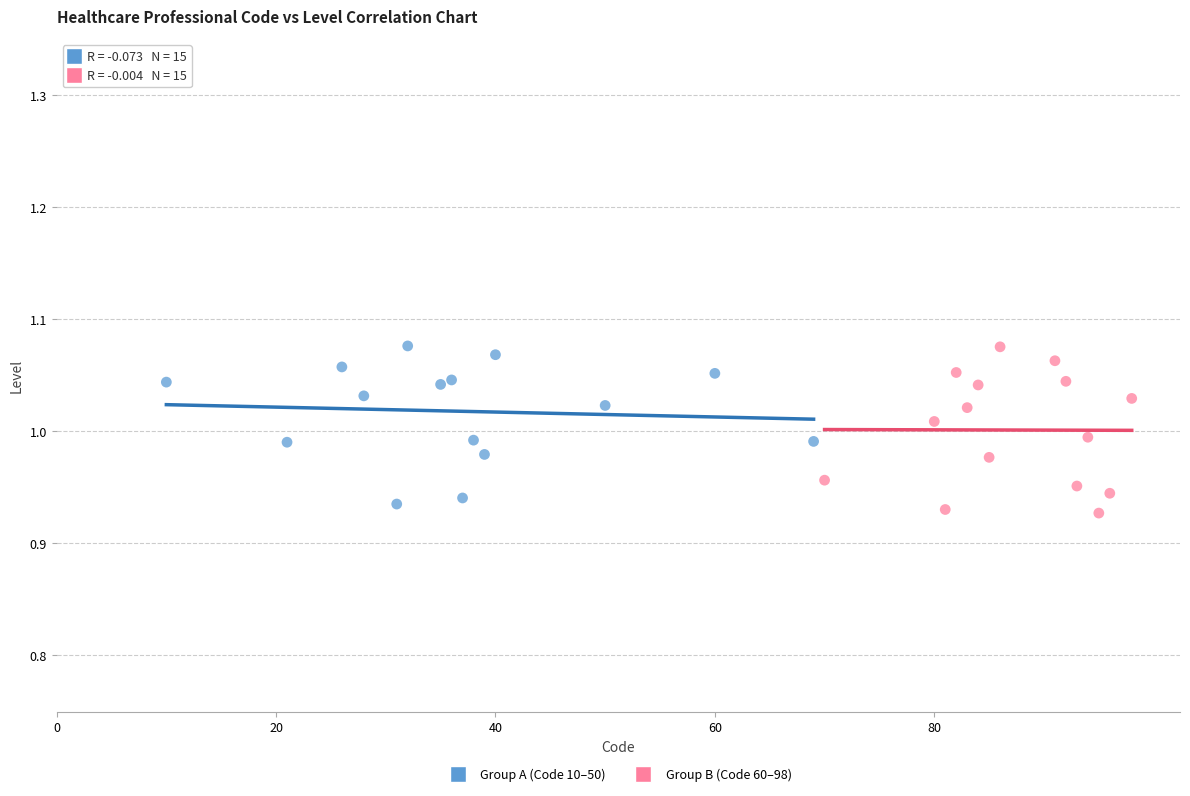

What are all the series names shown in the legend?

Group A (Code 10–50), Group B (Code 60–98)